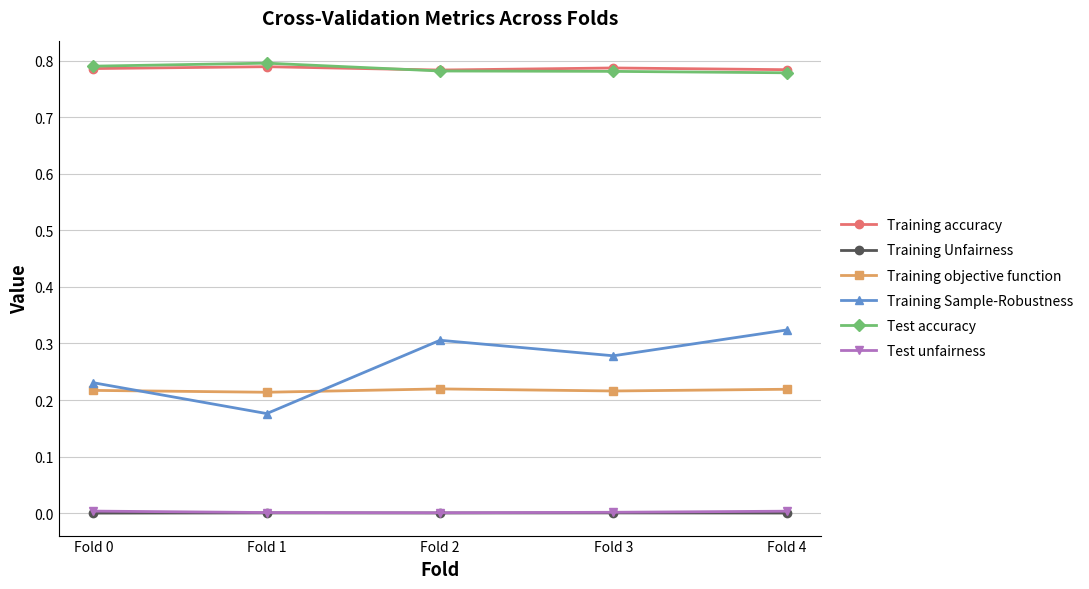

The value of Test accuracy at Fold 3 is 0.5. True or false?

False